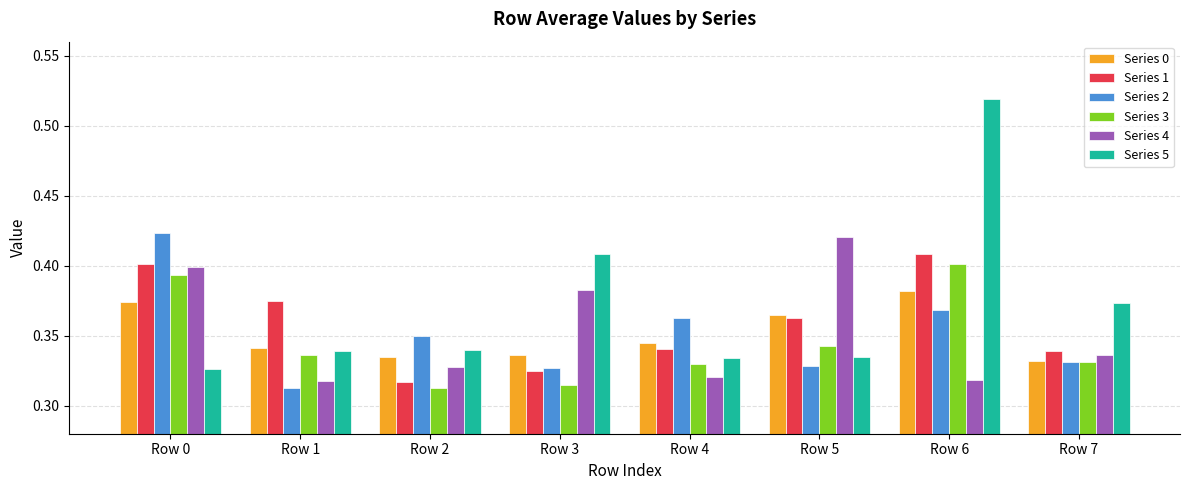

Which series changed the most between Row 5 and Row 6?

Series 5